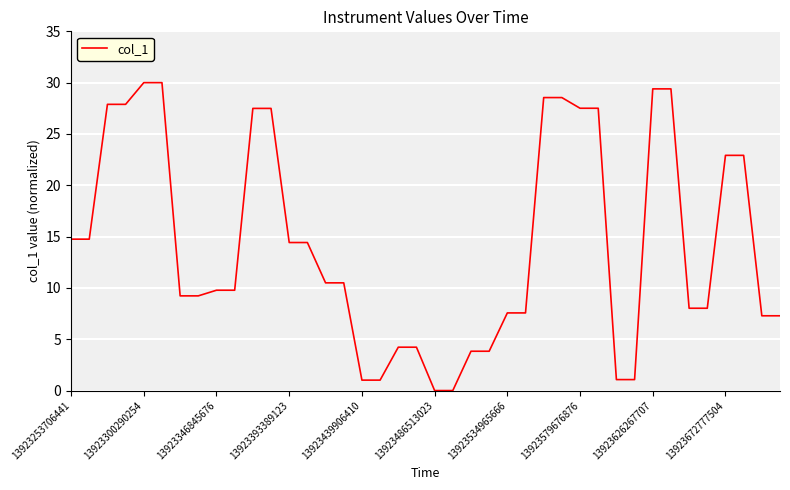

What is the maximum value shown in the chart?

30.0